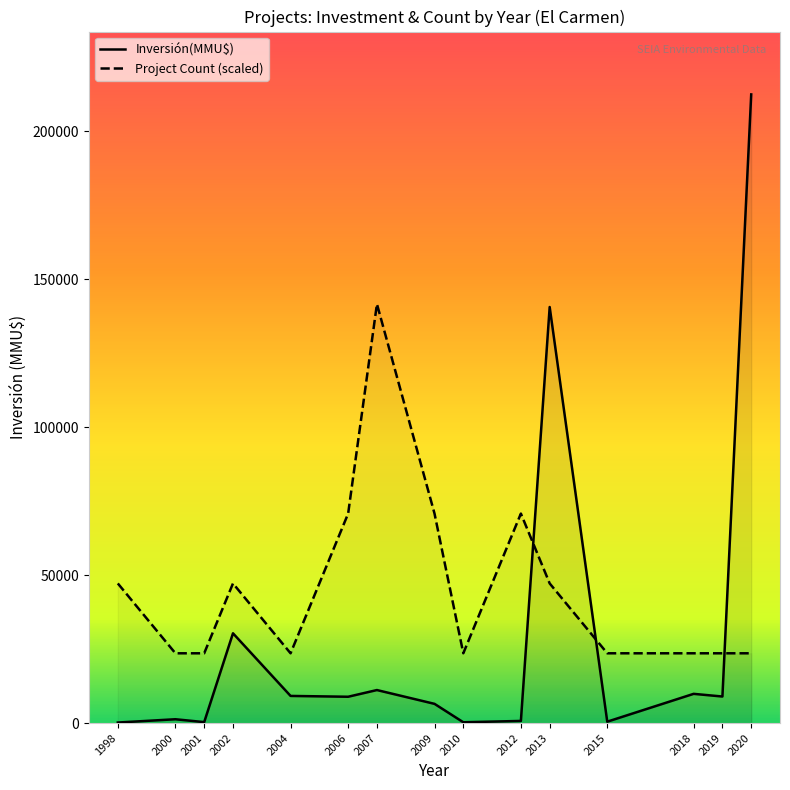

What is the difference between the Inversión(MMU$) values at 2006 and 2020?

203577.0